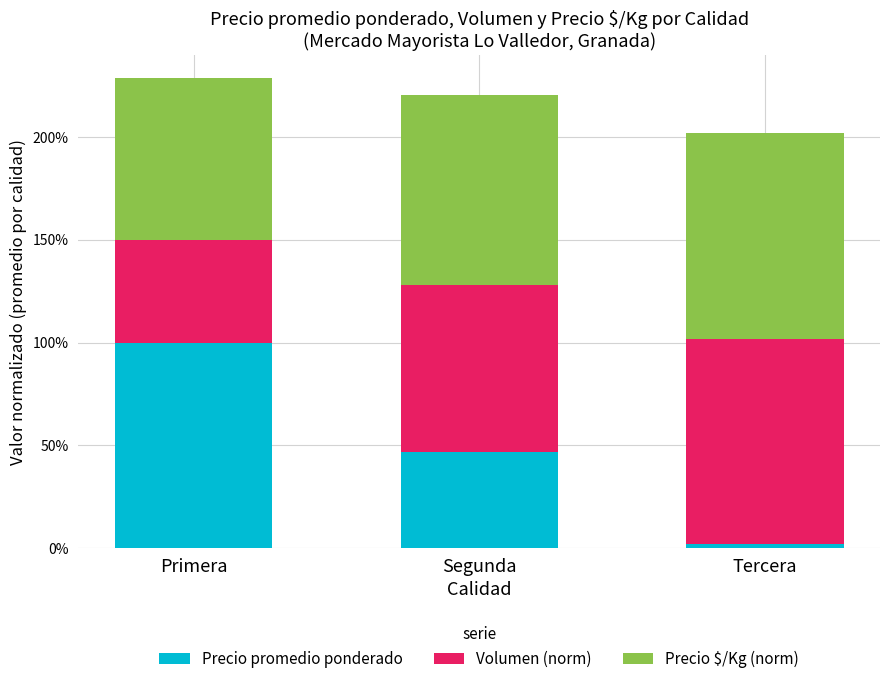

Are the bars grouped side by side (vs. stacked)?

No